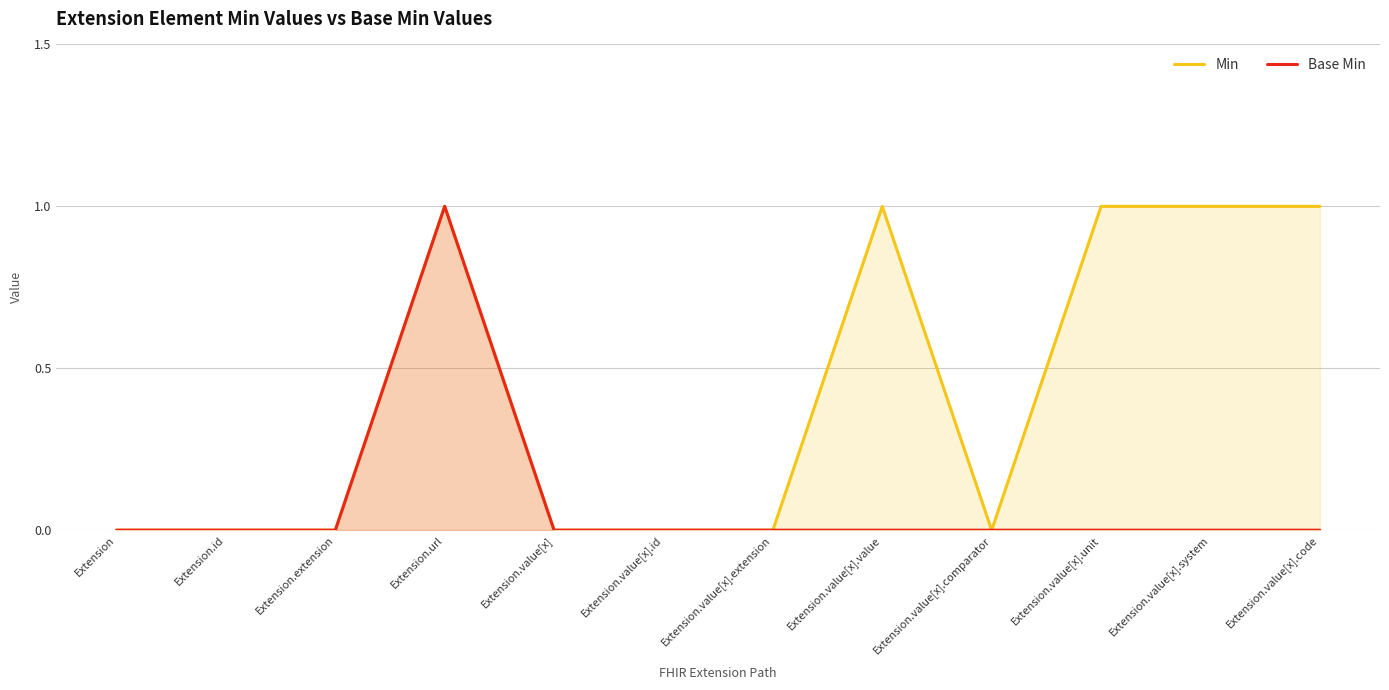

How many interior local valleys does the Min series have?

1